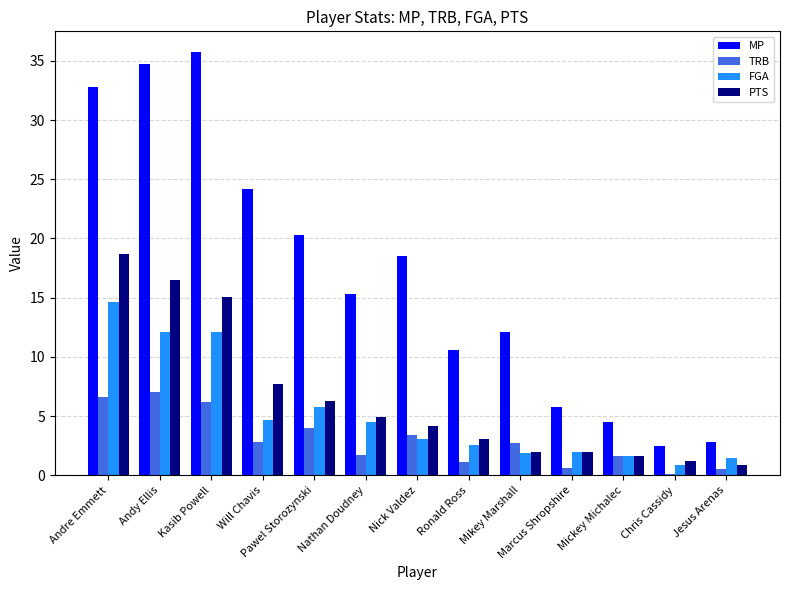

What is the greatest value displayed?

35.7